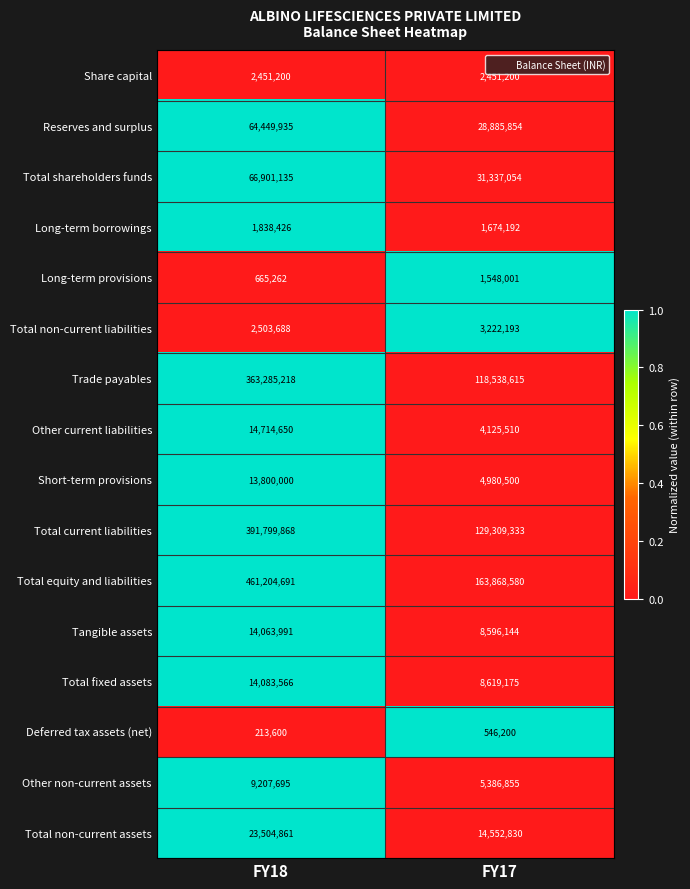

The Total equity and liabilities series shows 268533075 at FY17. True or false?

False